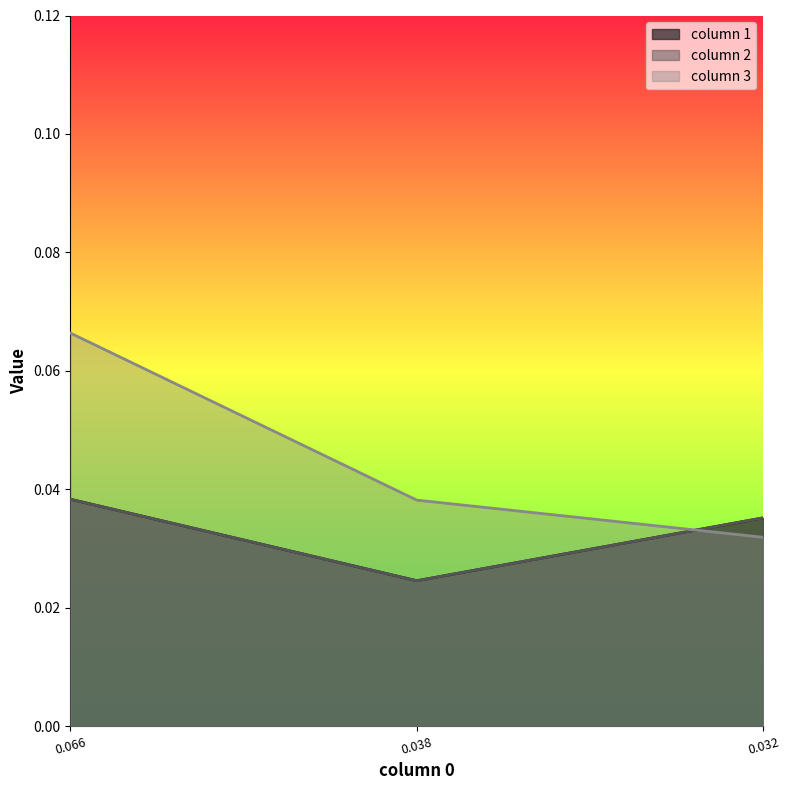

Does the chart display data point markers on the line(s)?

No